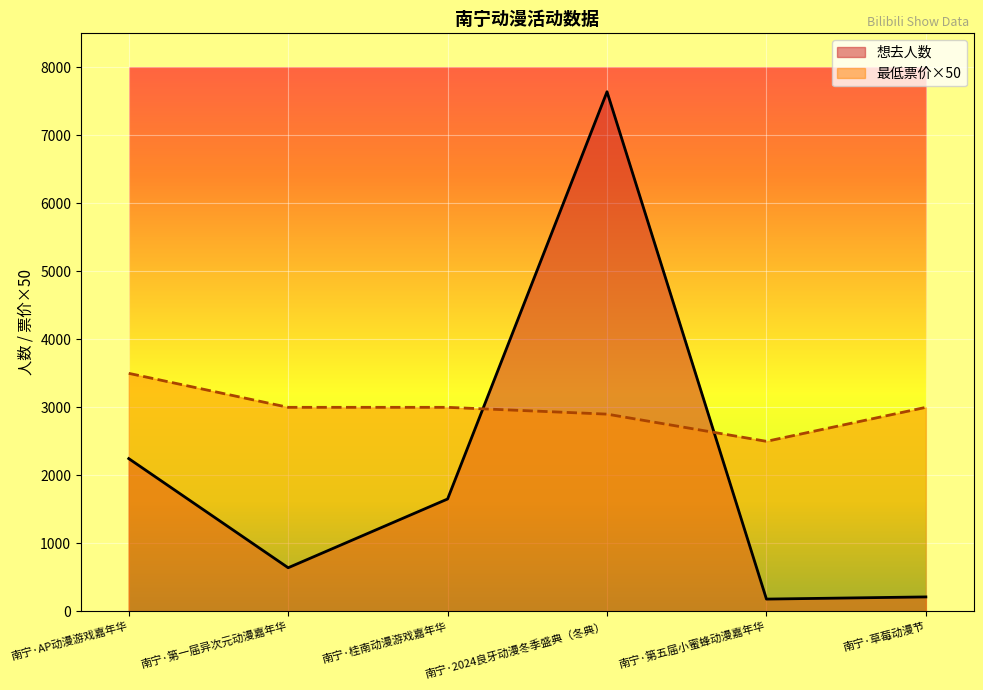

What is the total value across all series at 南宁·AP动漫游戏嘉年华?

5746